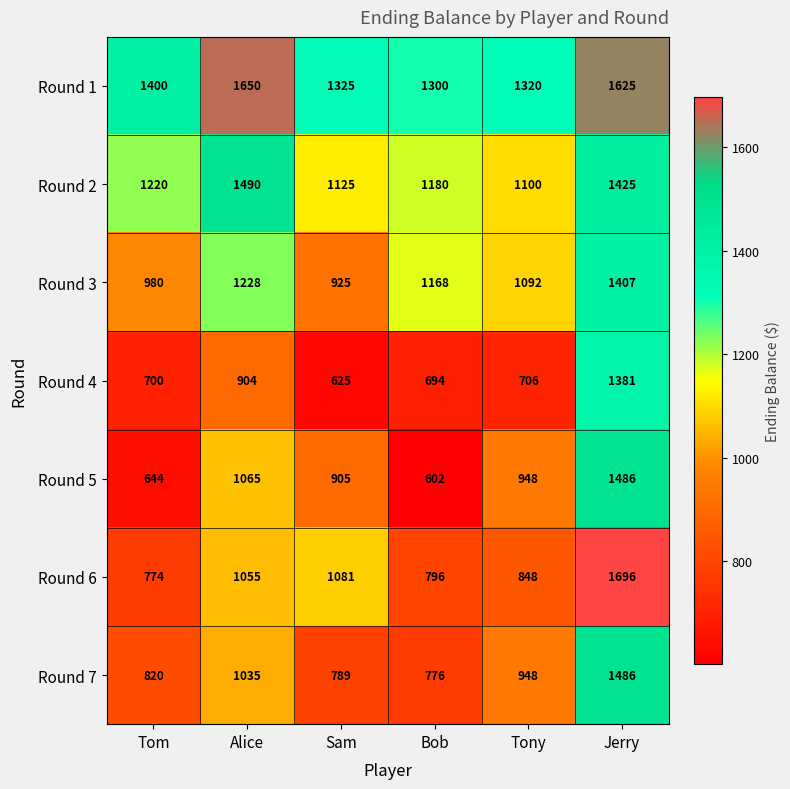

At which label does Round 1 reach its minimum?

Bob